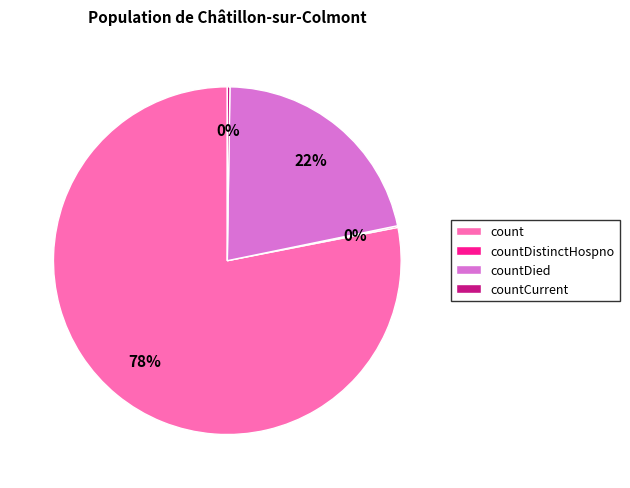

Which category has the biggest portion of the pie?

count